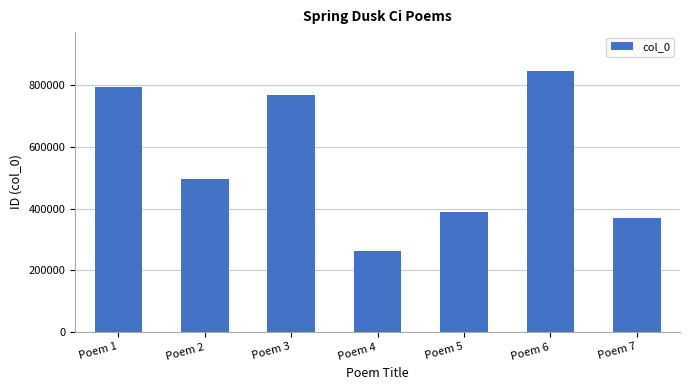

Rank the categories by value from lowest to highest.

Poem 4, Poem 7, Poem 5, Poem 2, Poem 3, Poem 1, Poem 6